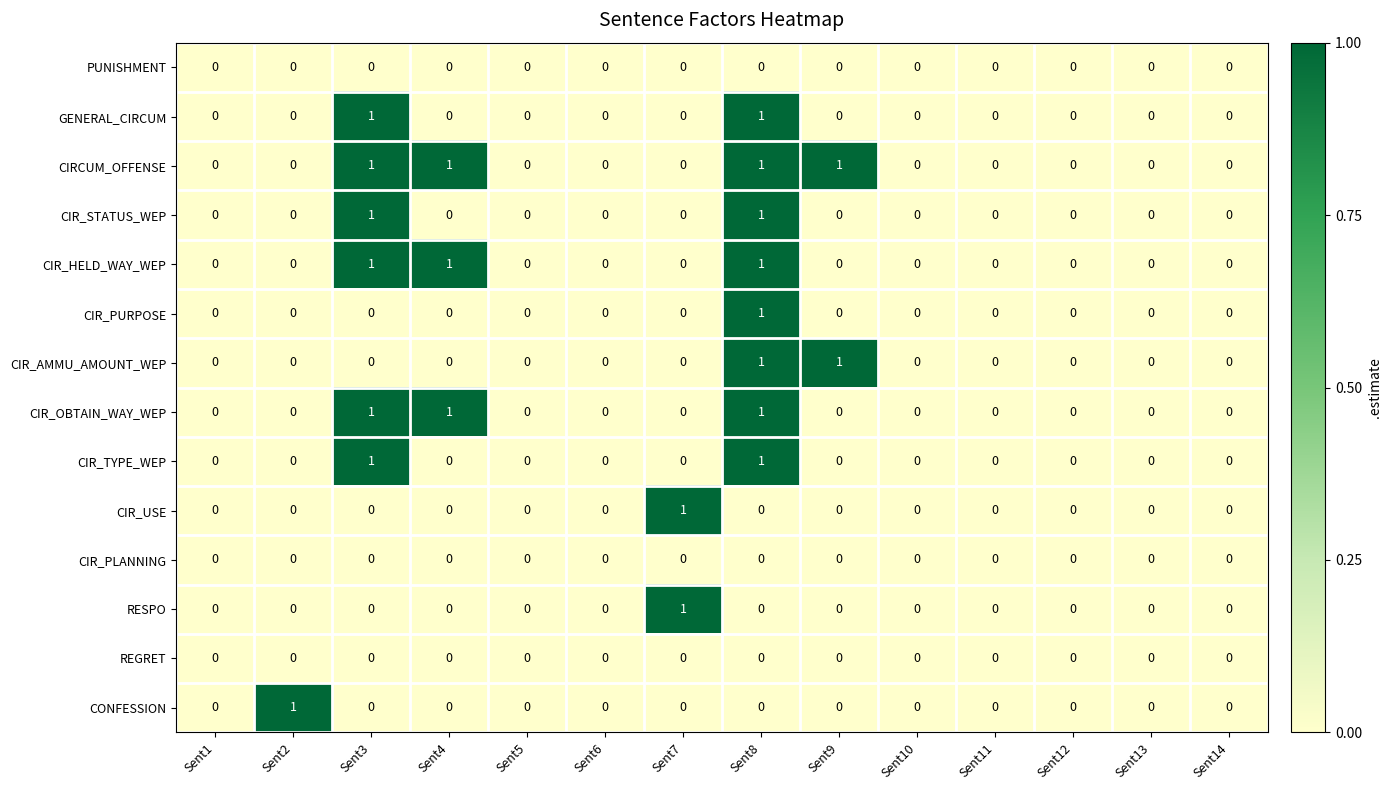

At which category is the sum across all series the highest?

Sent8